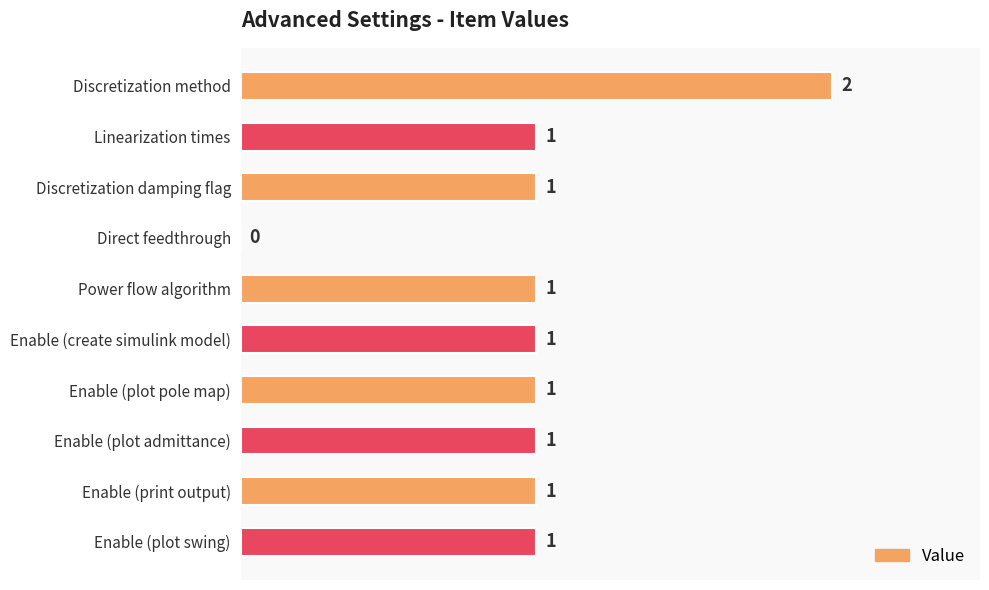

Is it true that the value at Enable (create simulink model) is 1?

True